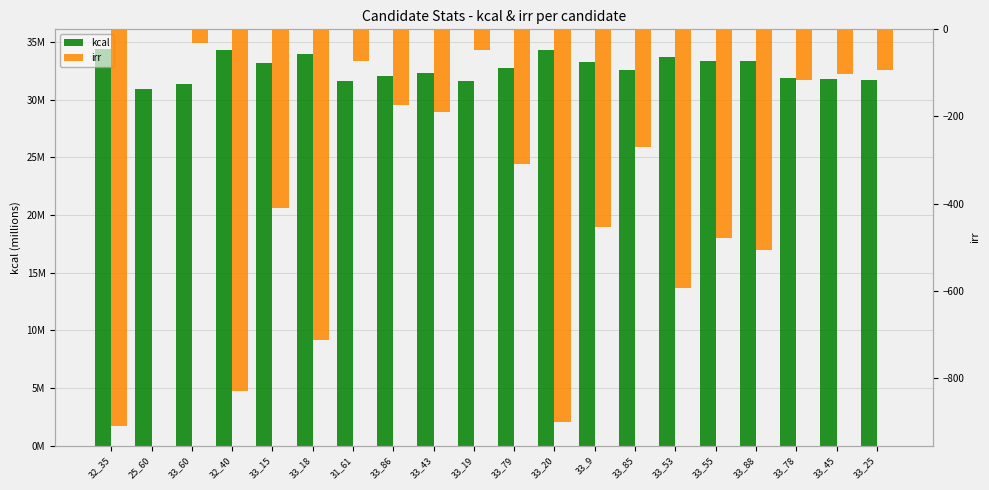

What value does the kcal series have at 33_9?

33.3